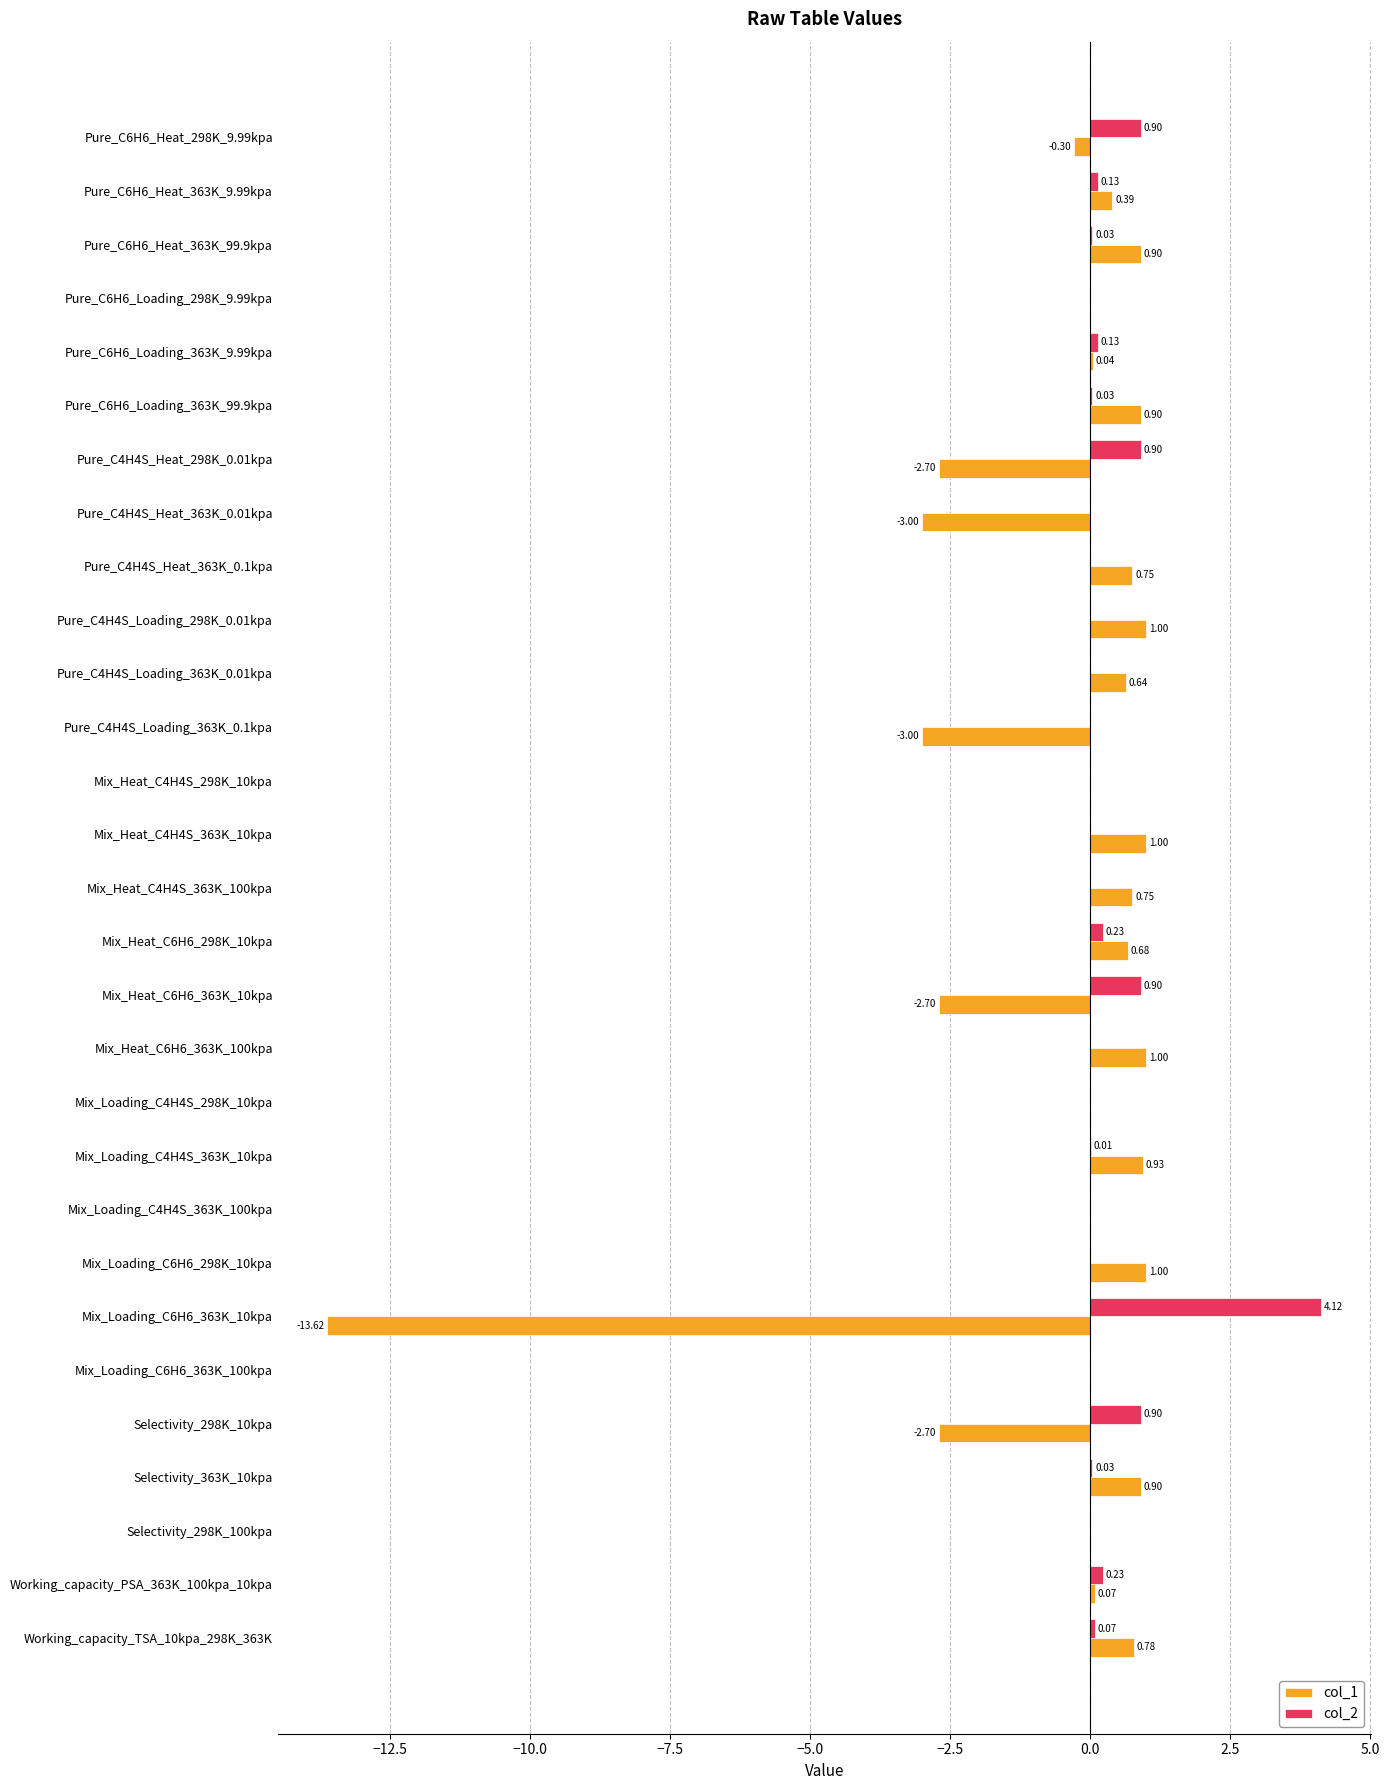

Which series changed the most between Pure_C4H4S_Heat_298K_0.01kpa and Selectivity_298K_100kpa?

col_1